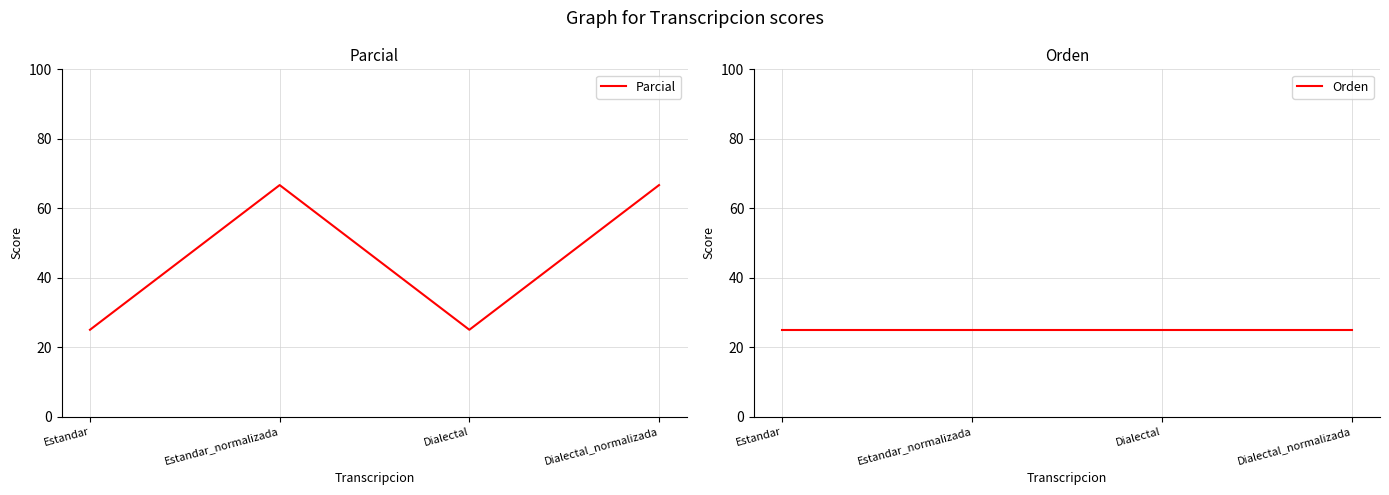

At which category is the sum across all series the highest?

Estandar_normalizada